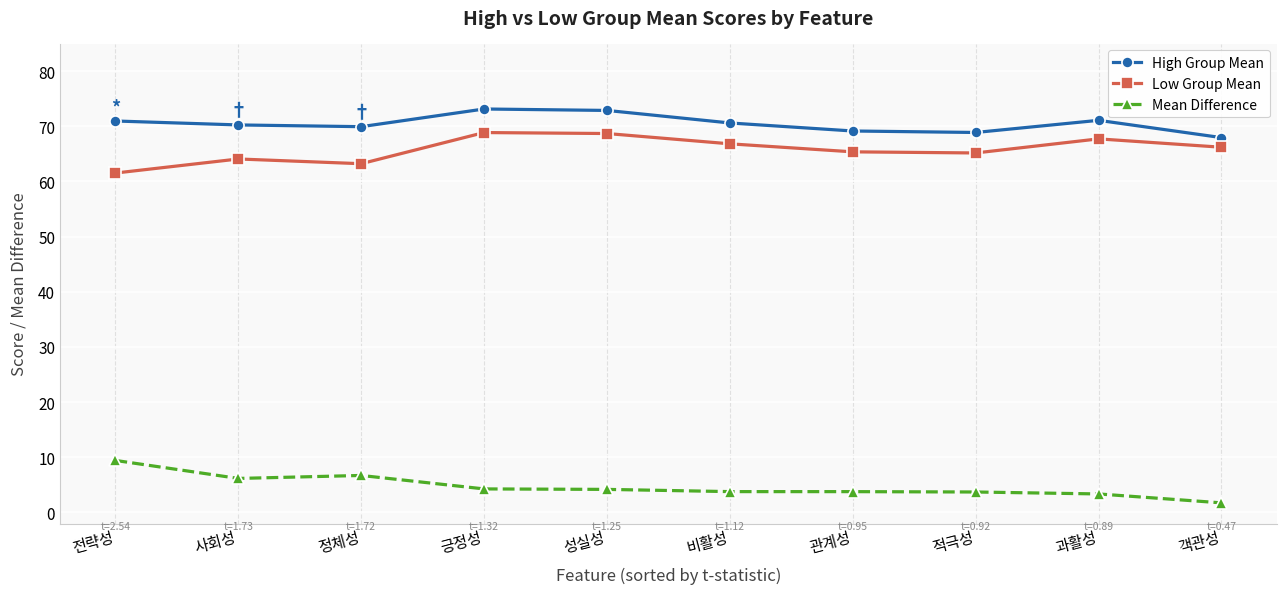

List the series in order of their peak value, highest first.

High Group Mean, Low Group Mean, Mean Difference